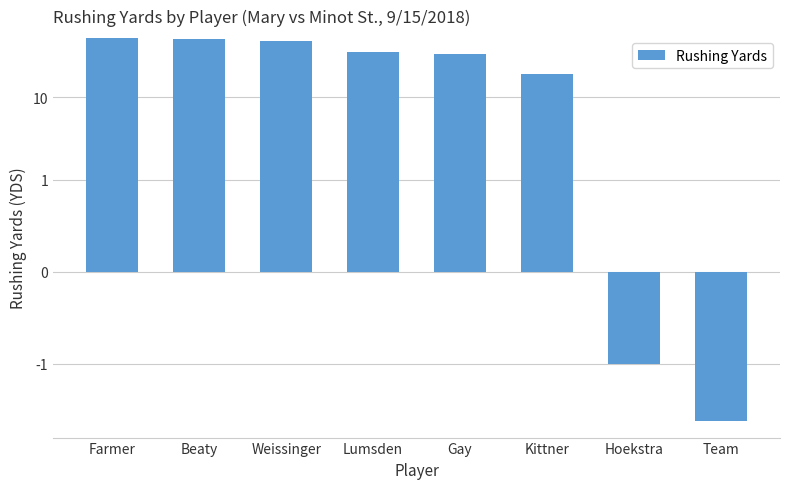

Read the value at Kittner.

19